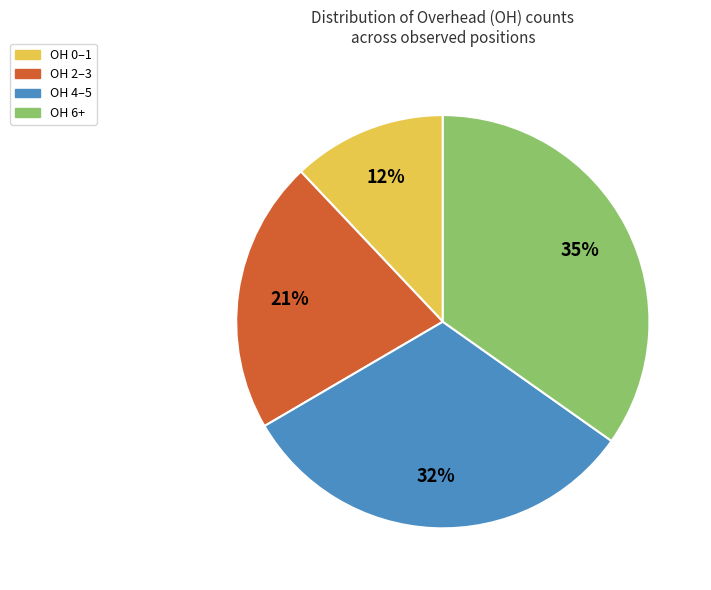

Does any single category account for the majority?

No